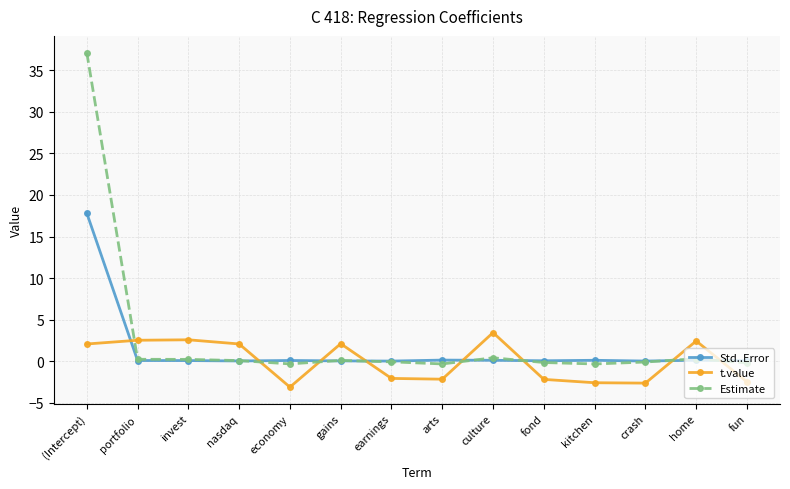

What is the value of the t.value point at the 7th from the left?

-2.1